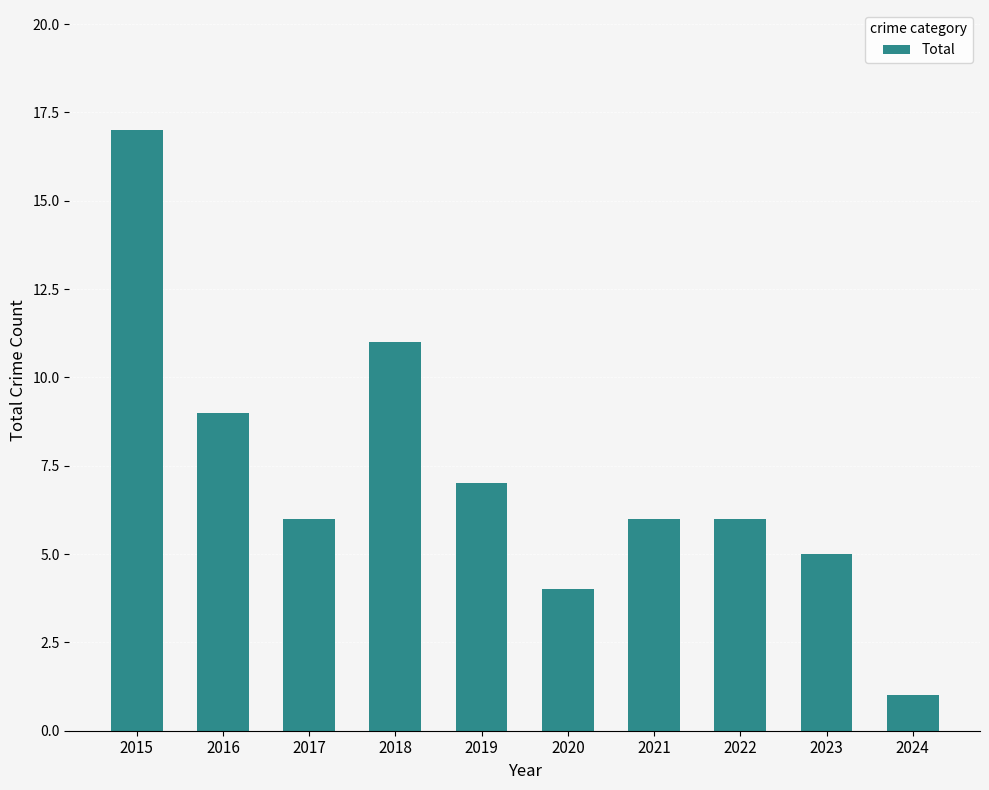

What is the value of the 2nd bar from the left?

9